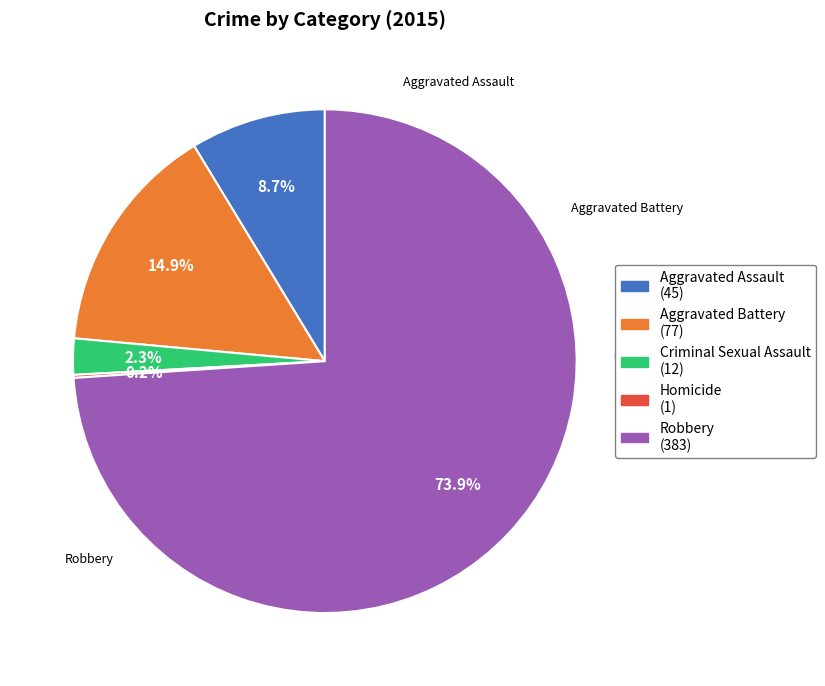

What percentage is the Aggravated Battery slice, to the nearest percent?

15%